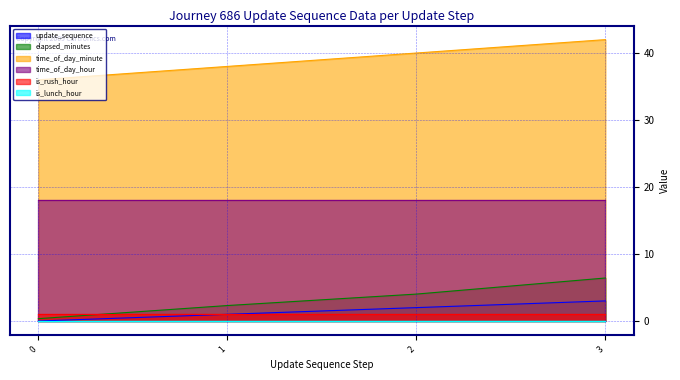

Which series changed the most between 2 and 3?

elapsed_minutes